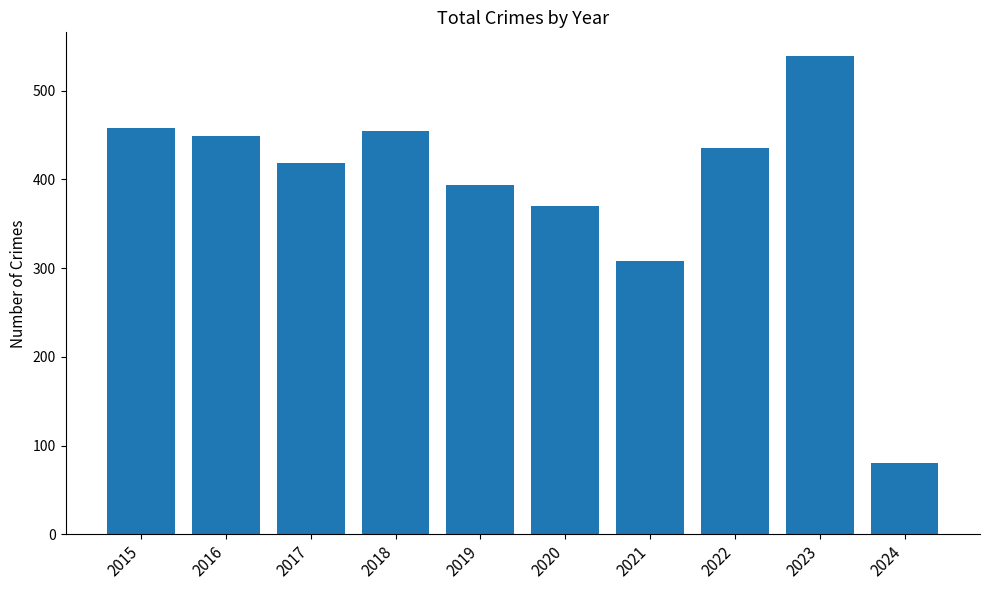

What is the ratio of the value at 2017 to the value at 2021?

1.4